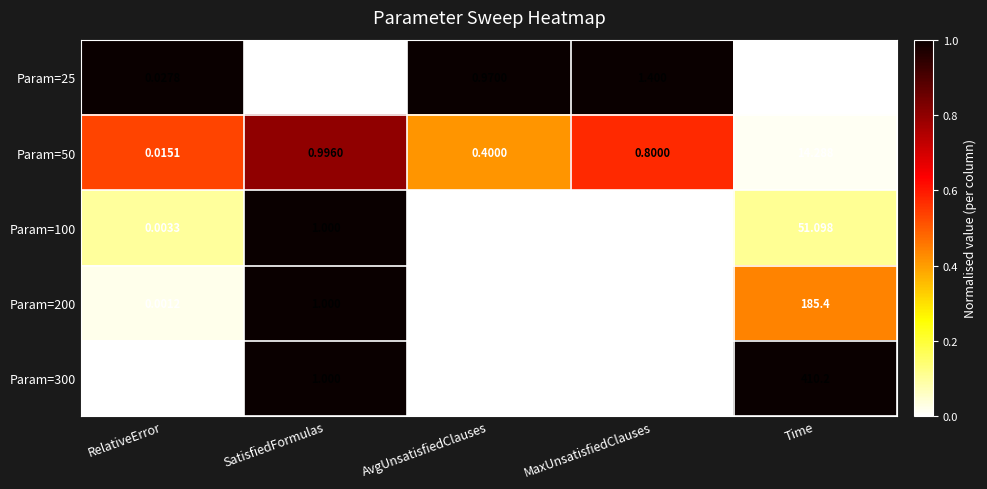

Which series has the largest range (max minus min)?

Param=300